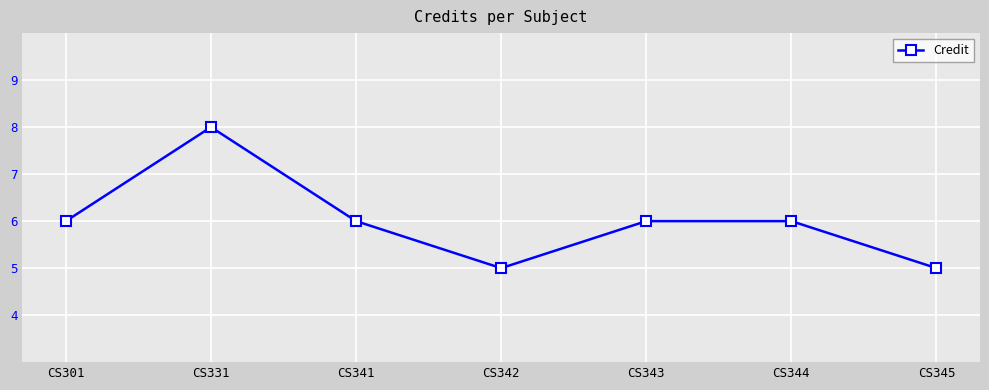

True or false: there are more than 0 points higher than both neighbors.

True